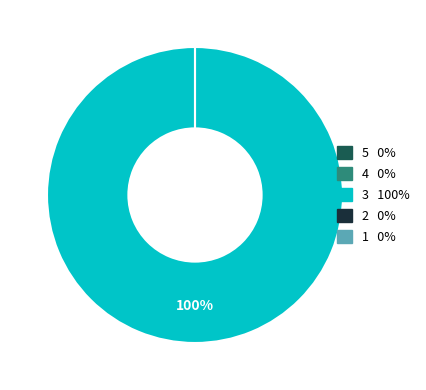

Does 5 account for over 50% of the chart?

No